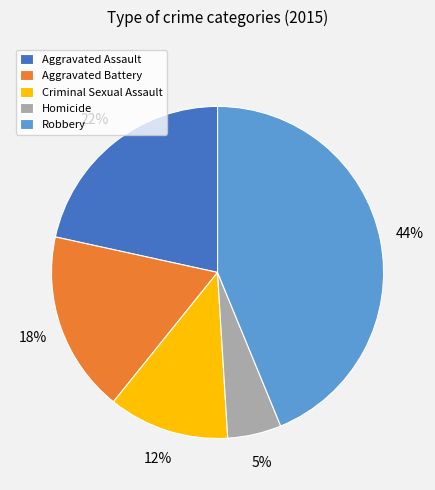

Which category has the smallest portion of the pie?

Homicide